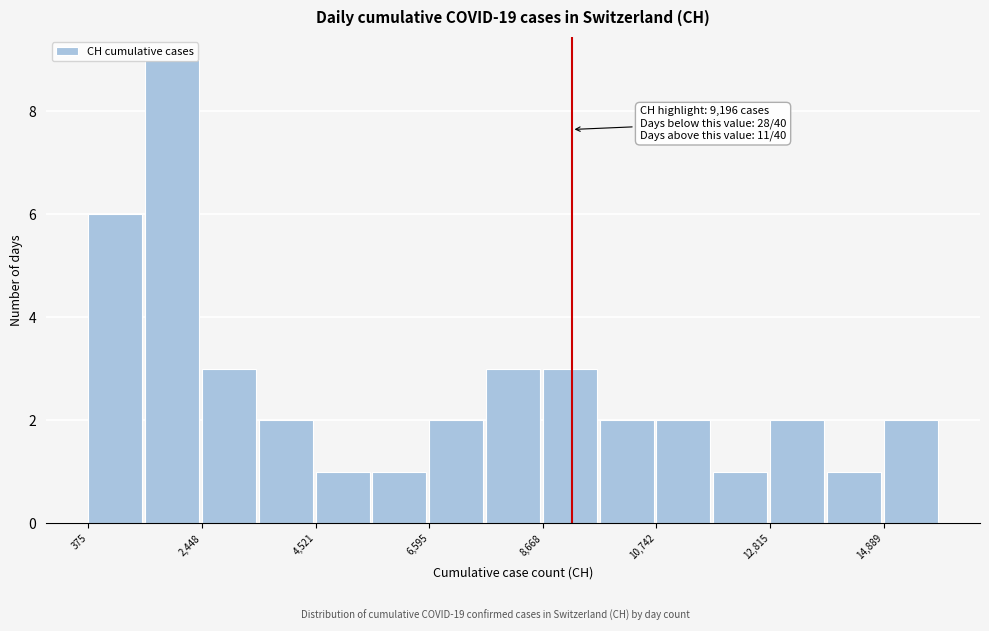

Around what value on the x-axis is the tallest bar? Give the approximate position of its centre, as read against the axis.

2000